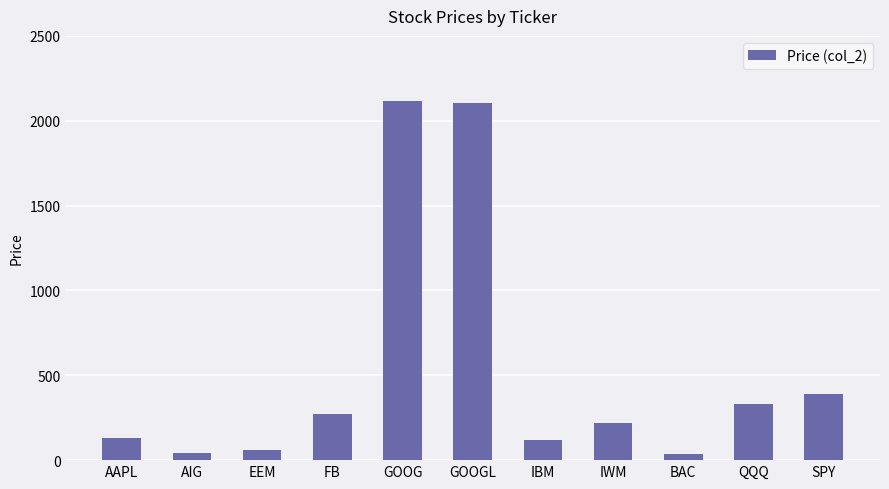

What is the smallest value displayed?

34.2